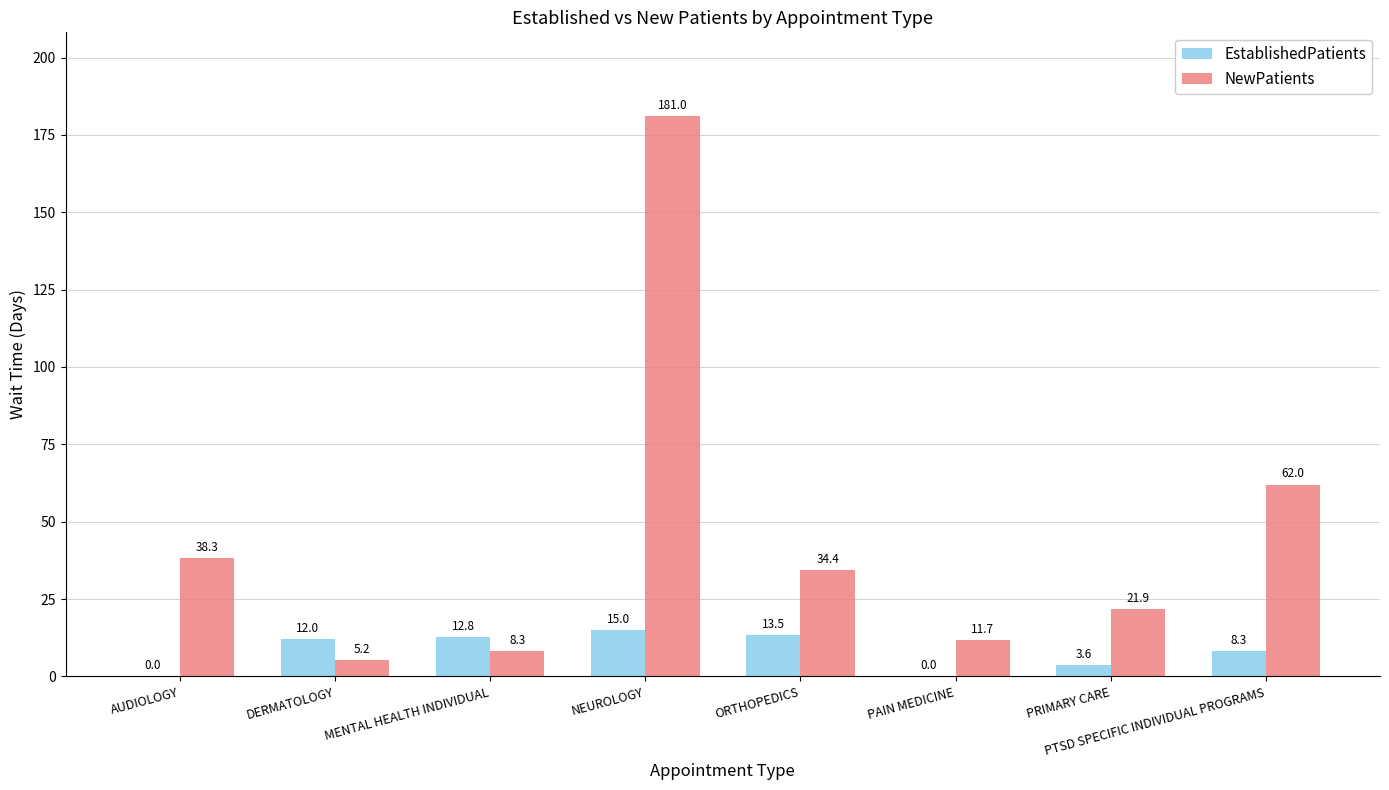

Count the number of data series in this chart.

2